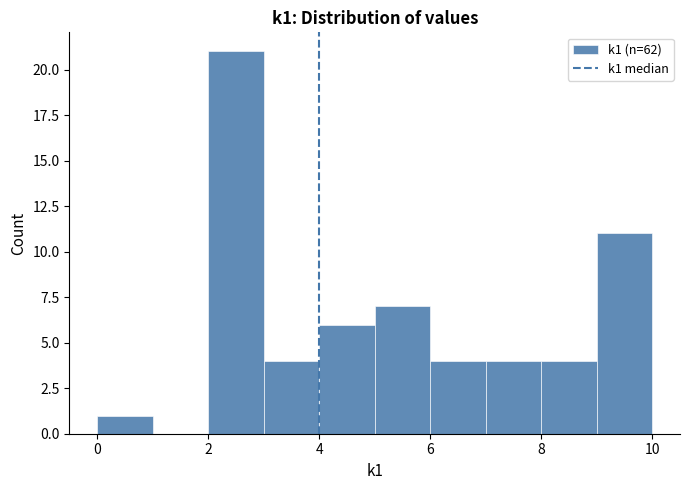

What is the height of the bar covering 2 to 3 on the x-axis? The values are not printed on the chart, so give them approximately, as read against the axis.

21